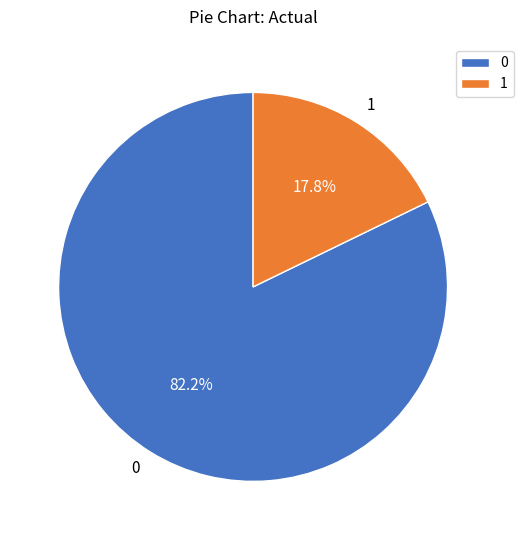

Is the sum of 0 and 1 greater than half?

Yes